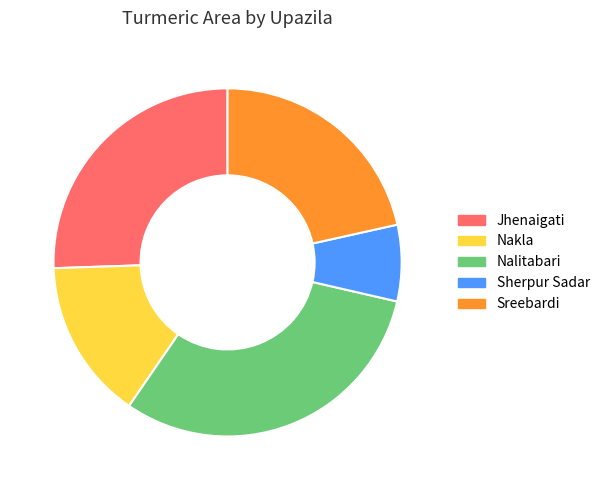

Combined, do Sreebardi and Nalitabari account for over 50%?

Yes